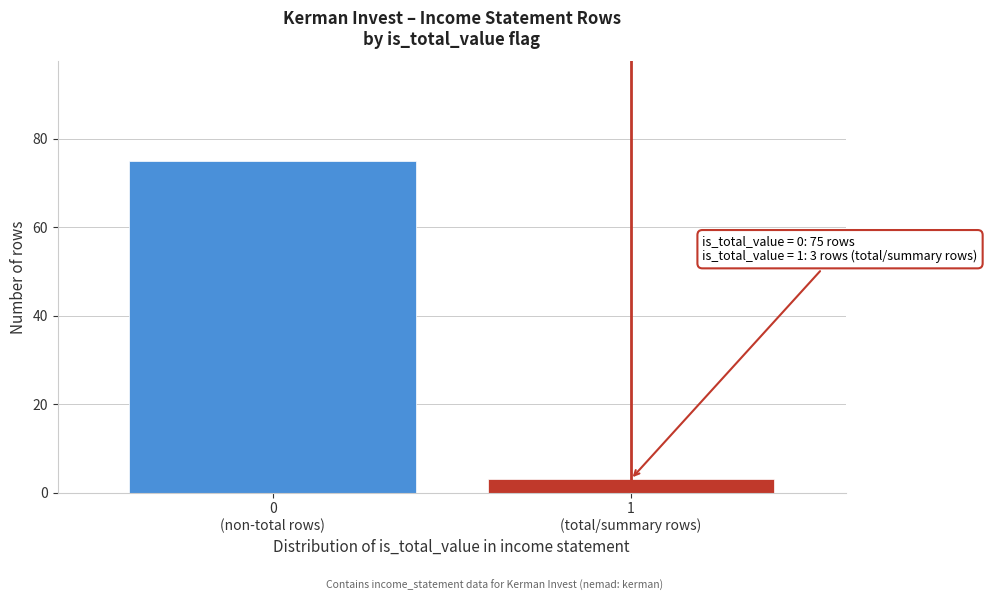

What is the maximum value shown in the chart?

75